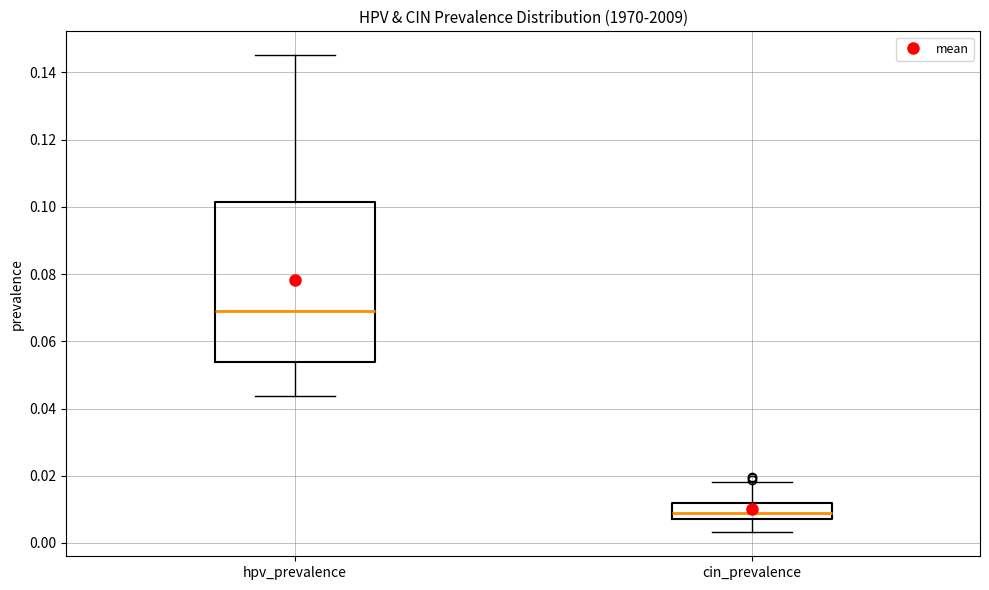

Reading left to right, read every box against the y-axis: the position of its median line, the range the box covers, and the ends of its whiskers. The values are not printed on the chart, so give them approximately, as read against the axis.

hpv_prevalence: median 0.068, box 0.054 to 0.102, whiskers 0.044 to 0.146
cin_prevalence: median 0.010, box 0.008 to 0.012, whiskers 0.004 to 0.018